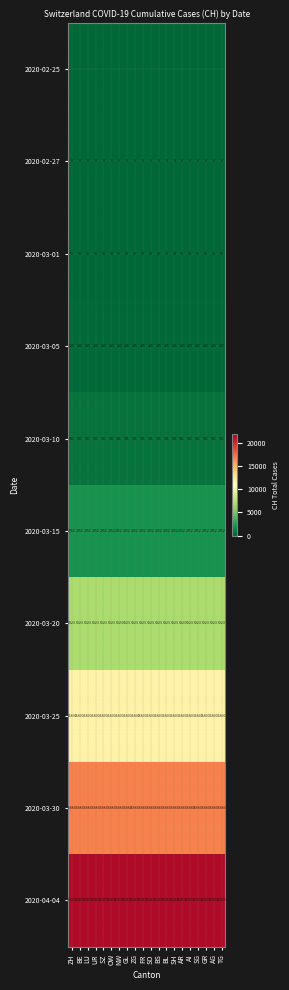

What is the sum of the 2020-03-05 values at AI and SH?

250